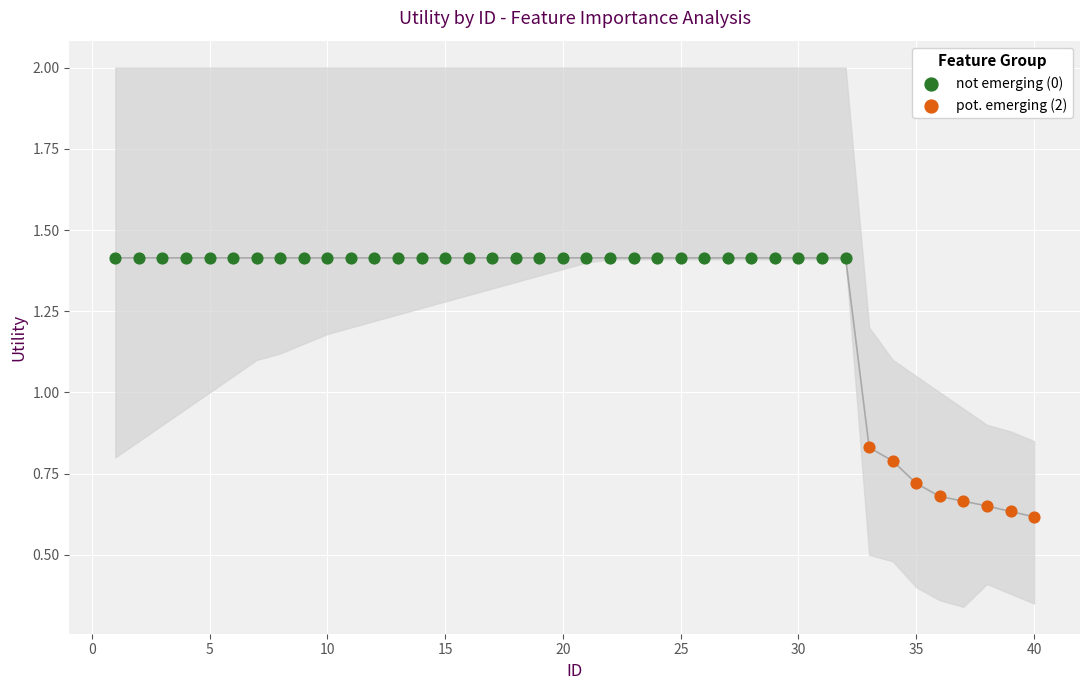

Which series reaches the minimum Y coordinate?

pot. emerging (2)